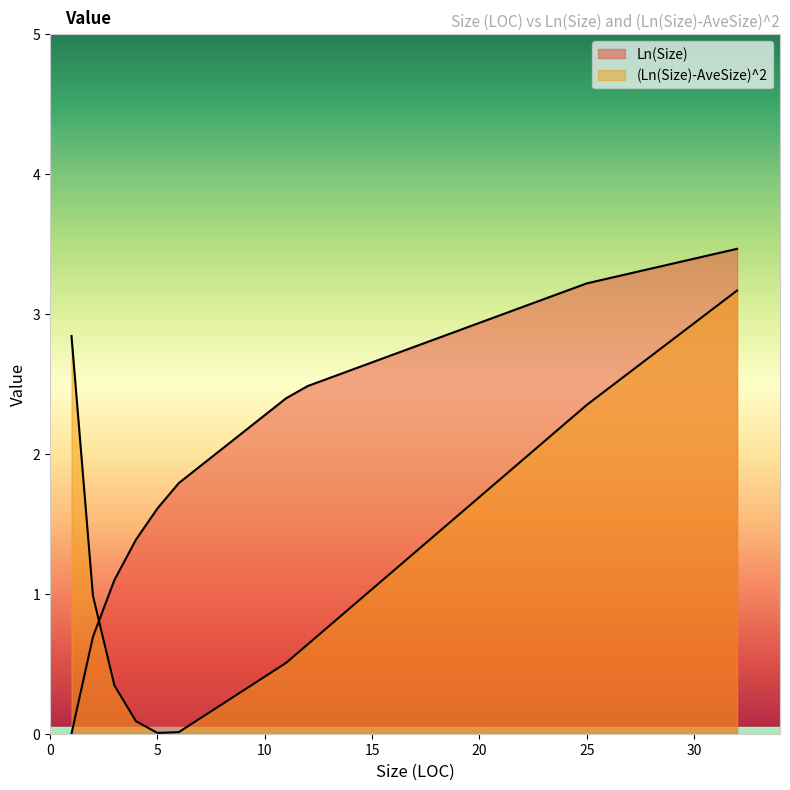

Does the chart display data point markers on the line(s)?

No